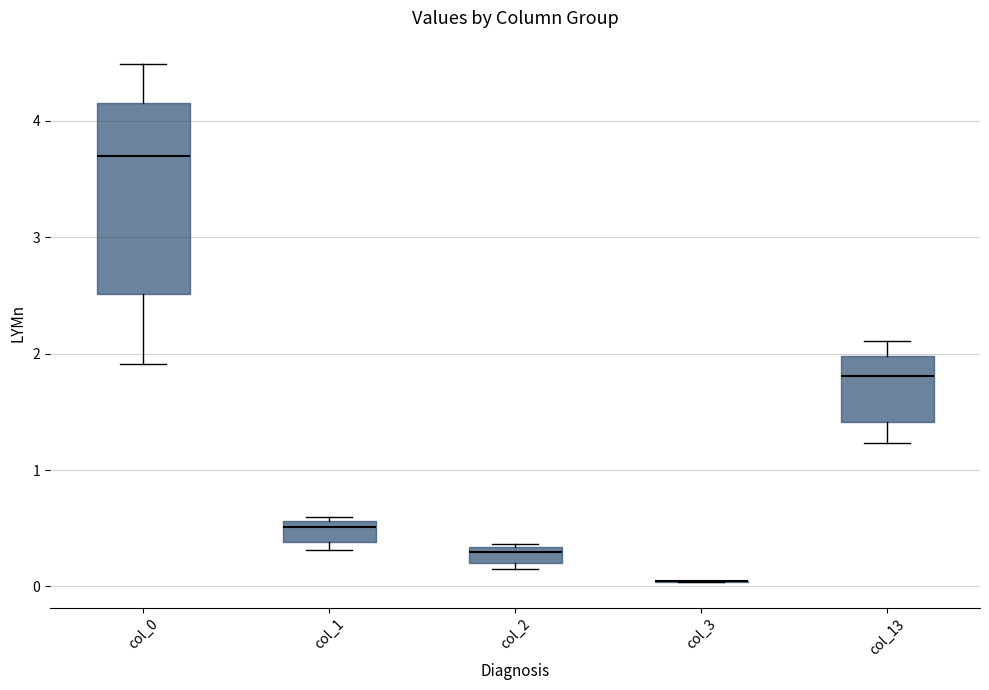

Comparing the boxes themselves (not the whiskers), which one is the tallest?

col_0